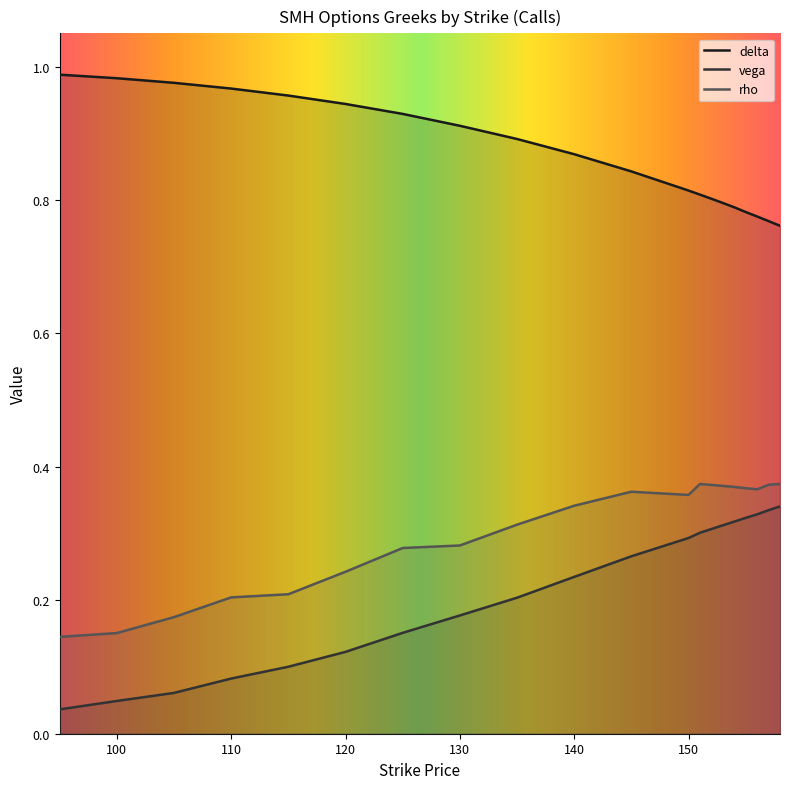

Is it true that rho equals 0.3 at 130?

True